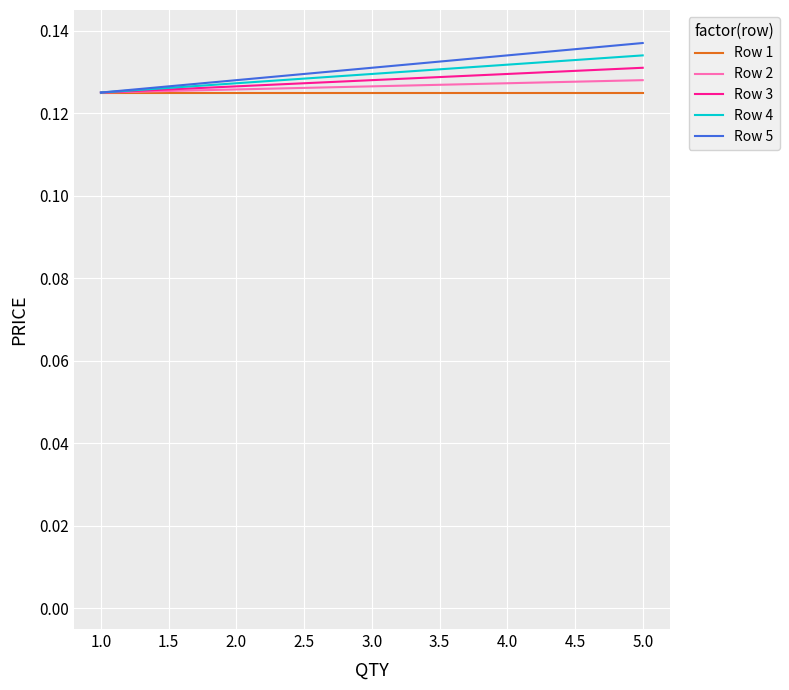

Is this an area chart (filled region under the line)?

No